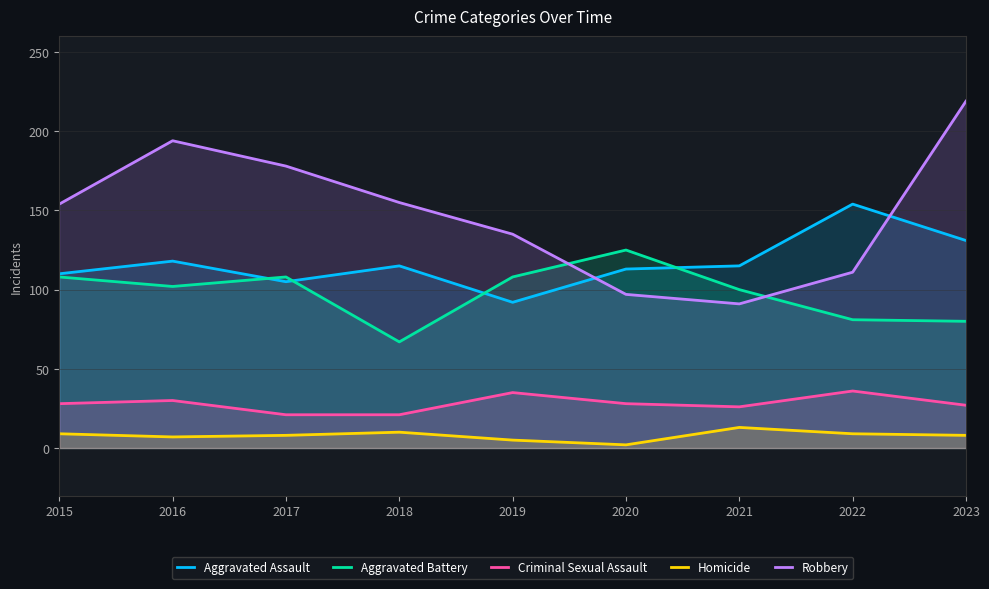

Rank the series by their maximum value, from lowest to highest.

Homicide, Criminal Sexual Assault, Aggravated Battery, Aggravated Assault, Robbery